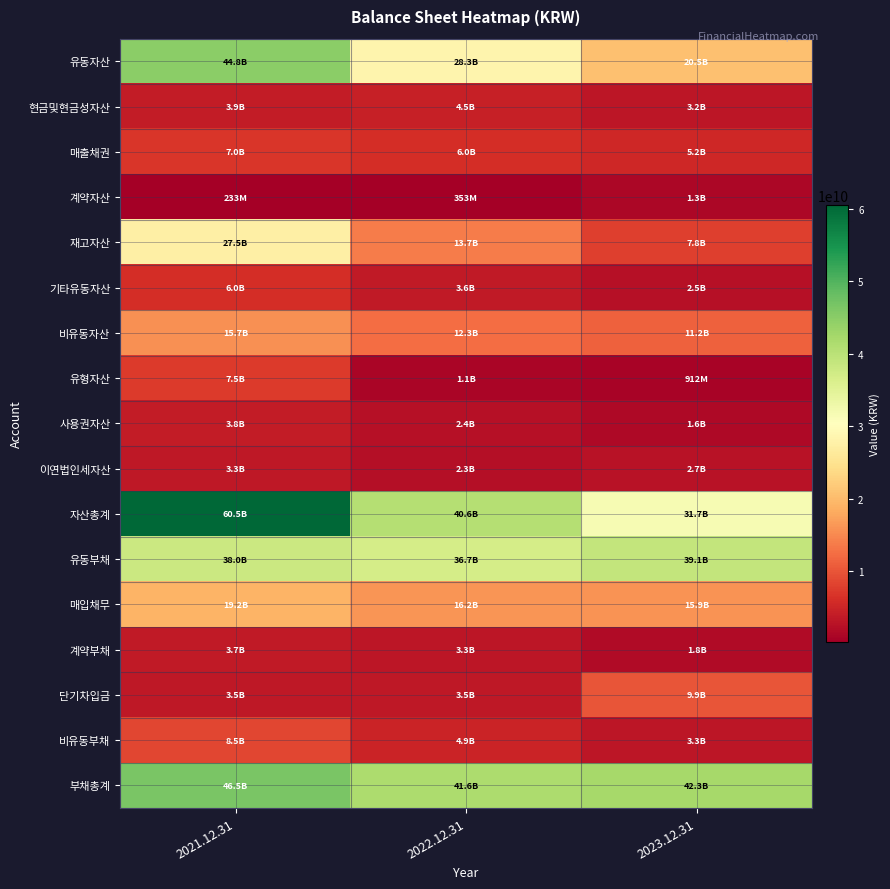

Reading left to right, extract all data points from this chart.

유동자산: 2021.12.31=44798062667	2022.12.31=28300908264	2023.12.31=20513023516
현금및현금성자산: 2021.12.31=3931129944	2022.12.31=4450924067	2023.12.31=3203739321
매출채권: 2021.12.31=6999494255	2022.12.31=5999672150	2023.12.31=5211592473
계약자산: 2021.12.31=232836194	2022.12.31=352746588	2023.12.31=1342301946
재고자산: 2021.12.31=27472028754	2022.12.31=13663817042	2023.12.31=7787987351
기타유동자산: 2021.12.31=5964576123	2022.12.31=3614680230	2023.12.31=2502636390
비유동자산: 2021.12.31=15721755915	2022.12.31=12344022268	2023.12.31=11208777045
유형자산: 2021.12.31=7455662854	2022.12.31=1067335101	2023.12.31=912337490
사용권자산: 2021.12.31=3839748017	2022.12.31=2387137283	2023.12.31=1569035090
이연법인세자산: 2021.12.31=3298170216	2022.12.31=2271674673	2023.12.31=2719533580
자산총계: 2021.12.31=60519818582	2022.12.31=40644930532	2023.12.31=31721800561
유동부채: 2021.12.31=37996809729	2022.12.31=36735791076	2023.12.31=39070746126
매입채무: 2021.12.31=19225184878	2022.12.31=16184862375	2023.12.31=15945909542
계약부채: 2021.12.31=3748693450	2022.12.31=3254239635	2023.12.31=1820760375
단기차입금: 2021.12.31=3500000000	2022.12.31=3500000000	2023.12.31=9927965652
비유동부채: 2021.12.31=8535838380	2022.12.31=4906445385	2023.12.31=3264556822
부채총계: 2021.12.31=46532648109	2022.12.31=41642236461	2023.12.31=42335302948